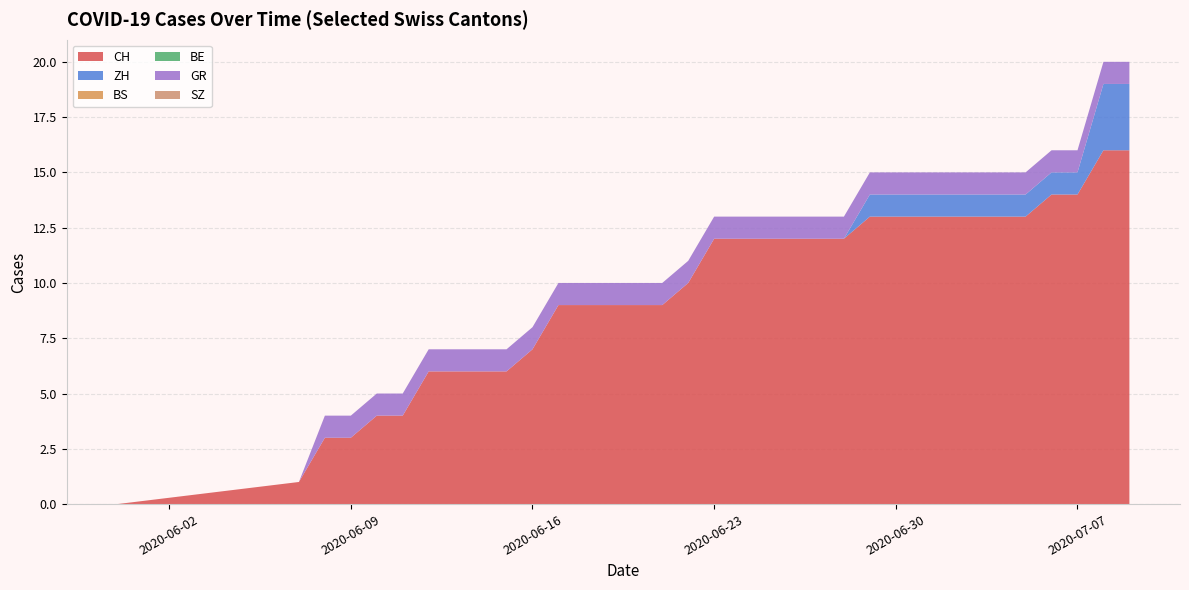

Reading left to right, what are all the values shown in this chart?

CH: 0=0	1=1	2=3	3=3	4=4	5=4	6=6	7=6	8=6	9=6	10=7	11=9	12=9	13=9	14=9	15=9	16=10	17=12	18=12	19=12	20=12	21=12	22=12	23=13	24=13	25=13	26=13	27=13	28=13	29=13	30=14	31=14	32=16	33=16
ZH: 0=0	1=0	2=0	3=0	4=0	5=0	6=0	7=0	8=0	9=0	10=0	11=0	12=0	13=0	14=0	15=0	16=0	17=0	18=0	19=0	20=0	21=0	22=0	23=1	24=1	25=1	26=1	27=1	28=1	29=1	30=1	31=1	32=3	33=3
BS: 0=0	1=0	2=0	3=0	4=0	5=0	6=0	7=0	8=0	9=0	10=0	11=0	12=0	13=0	14=0	15=0	16=0	17=0	18=0	19=0	20=0	21=0	22=0	23=0	24=0	25=0	26=0	27=0	28=0	29=0	30=0	31=0	32=0	33=0
BE: 0=0	1=0	2=0	3=0	4=0	5=0	6=0	7=0	8=0	9=0	10=0	11=0	12=0	13=0	14=0	15=0	16=0	17=0	18=0	19=0	20=0	21=0	22=0	23=0	24=0	25=0	26=0	27=0	28=0	29=0	30=0	31=0	32=0	33=0
GR: 0=0	1=0	2=1	3=1	4=1	5=1	6=1	7=1	8=1	9=1	10=1	11=1	12=1	13=1	14=1	15=1	16=1	17=1	18=1	19=1	20=1	21=1	22=1	23=1	24=1	25=1	26=1	27=1	28=1	29=1	30=1	31=1	32=1	33=1
SZ: 0=0	1=0	2=0	3=0	4=0	5=0	6=0	7=0	8=0	9=0	10=0	11=0	12=0	13=0	14=0	15=0	16=0	17=0	18=0	19=0	20=0	21=0	22=0	23=0	24=0	25=0	26=0	27=0	28=0	29=0	30=0	31=0	32=0	33=0